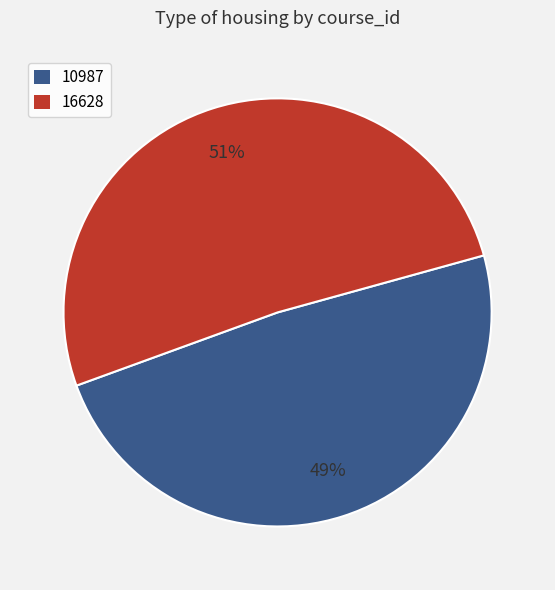

Is the sum of 16628 and 10987 greater than half?

Yes